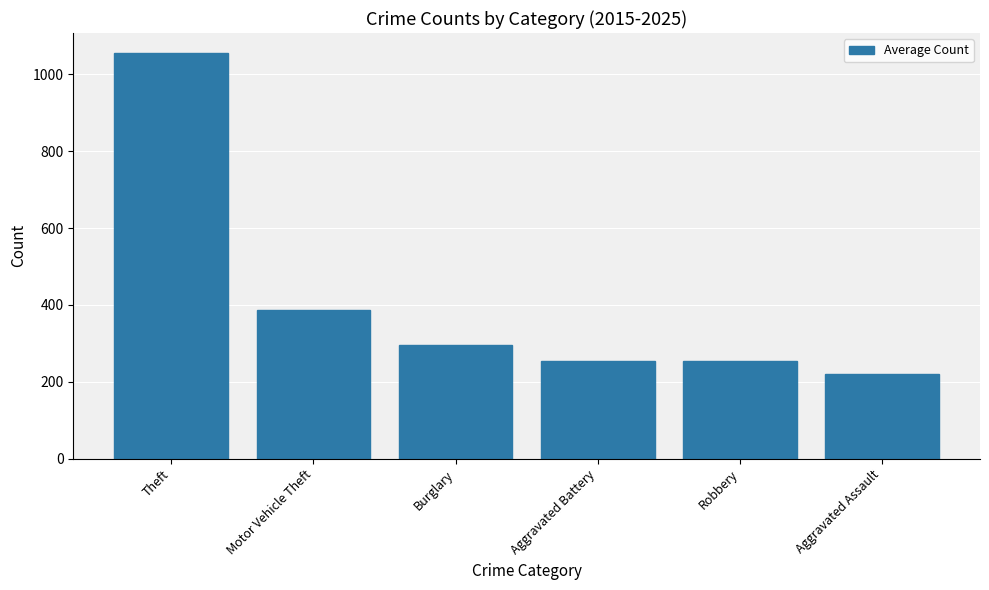

True or false: the data shows 147.9 at Robbery.

False